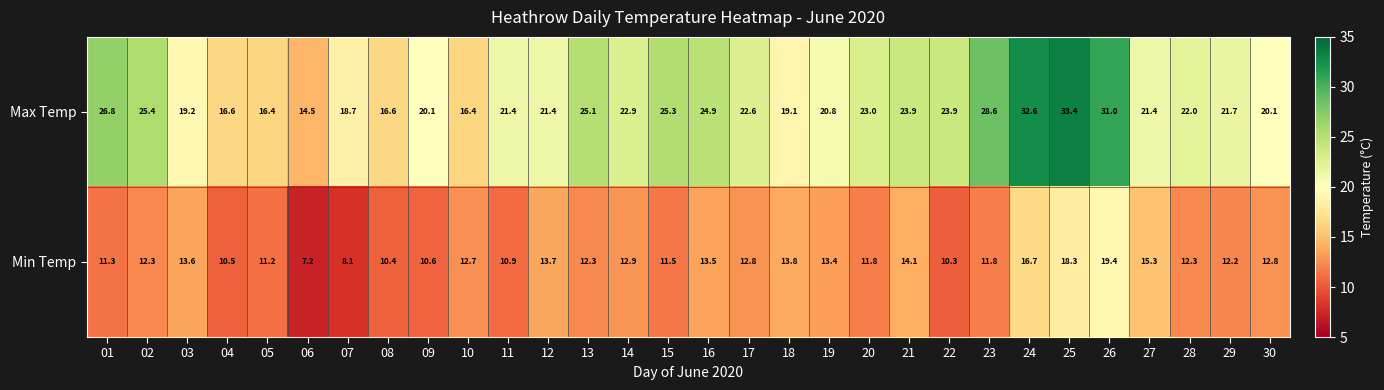

Is it true that Max Temp equals 32.6 at 24?

True